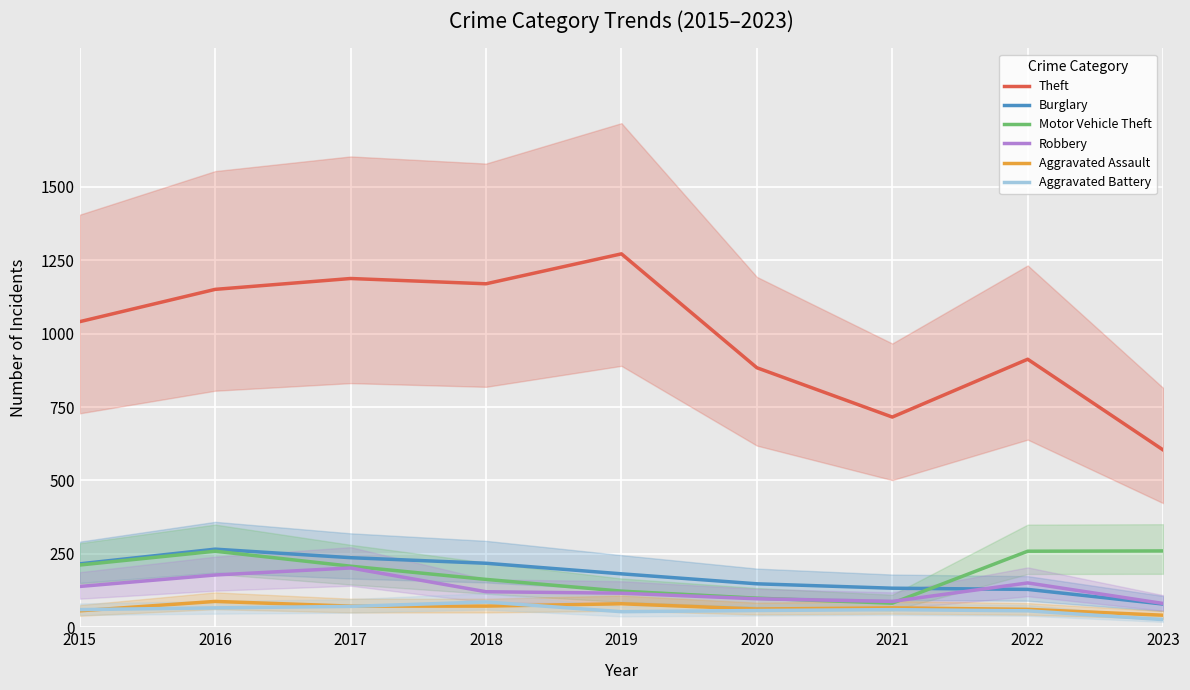

How many lines are shown in the chart?

6